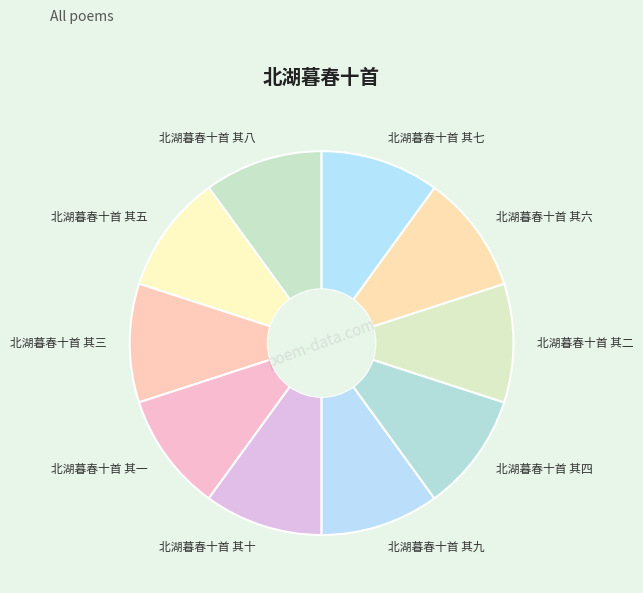

Is the sum of 北湖暮春十首 其一 and 北湖暮春十首 其六 greater than half?

No